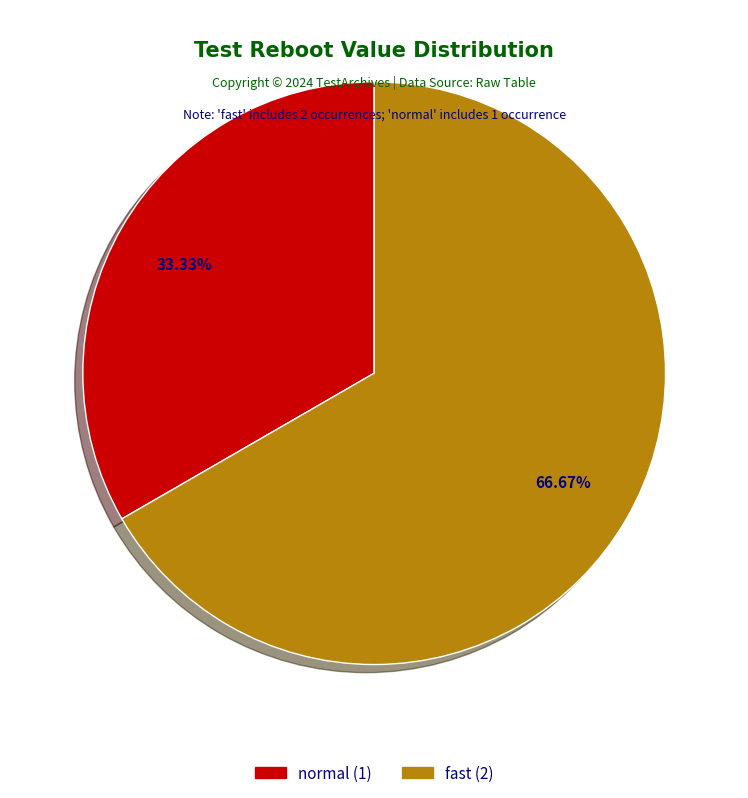

What portion of the pie excludes fast?

33.3%